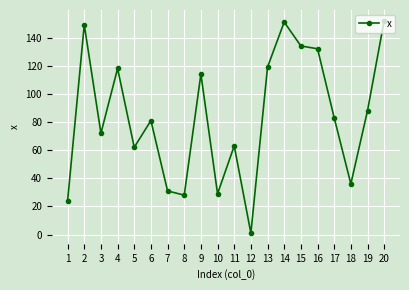

What is the greatest value displayed?

152